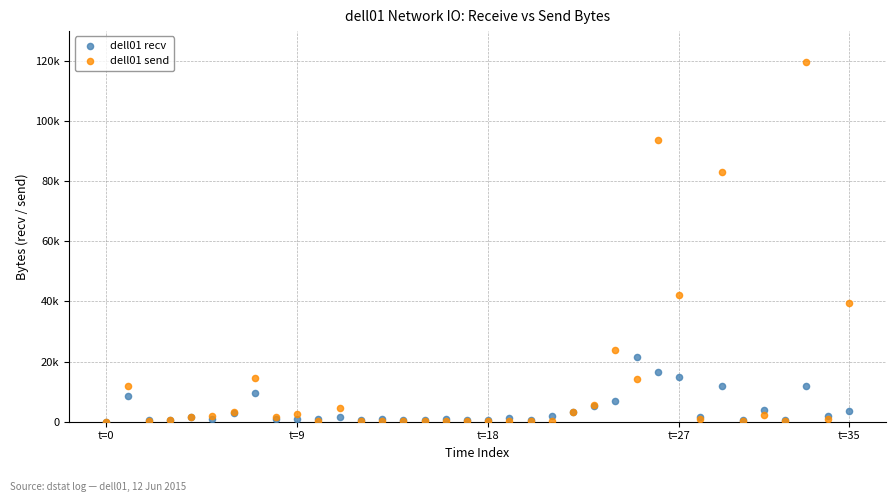

What are all the series names shown in the legend?

dell01 recv, dell01 send